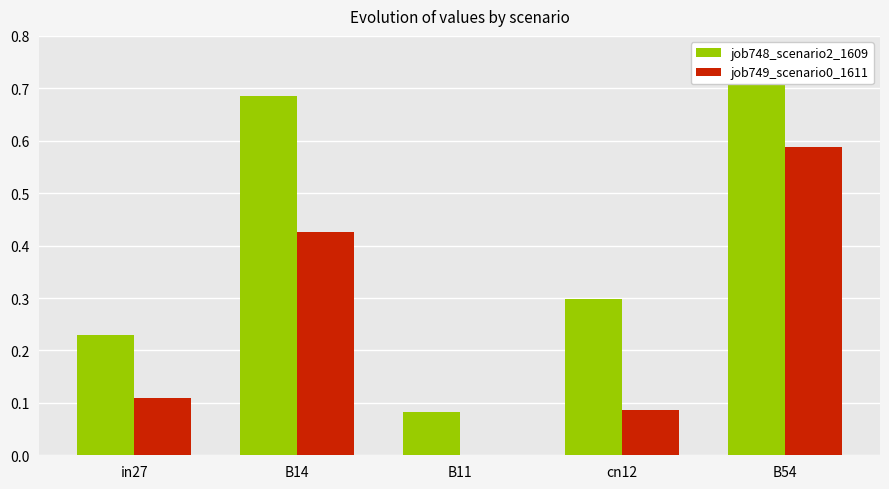

How many bars are there in each group?

2